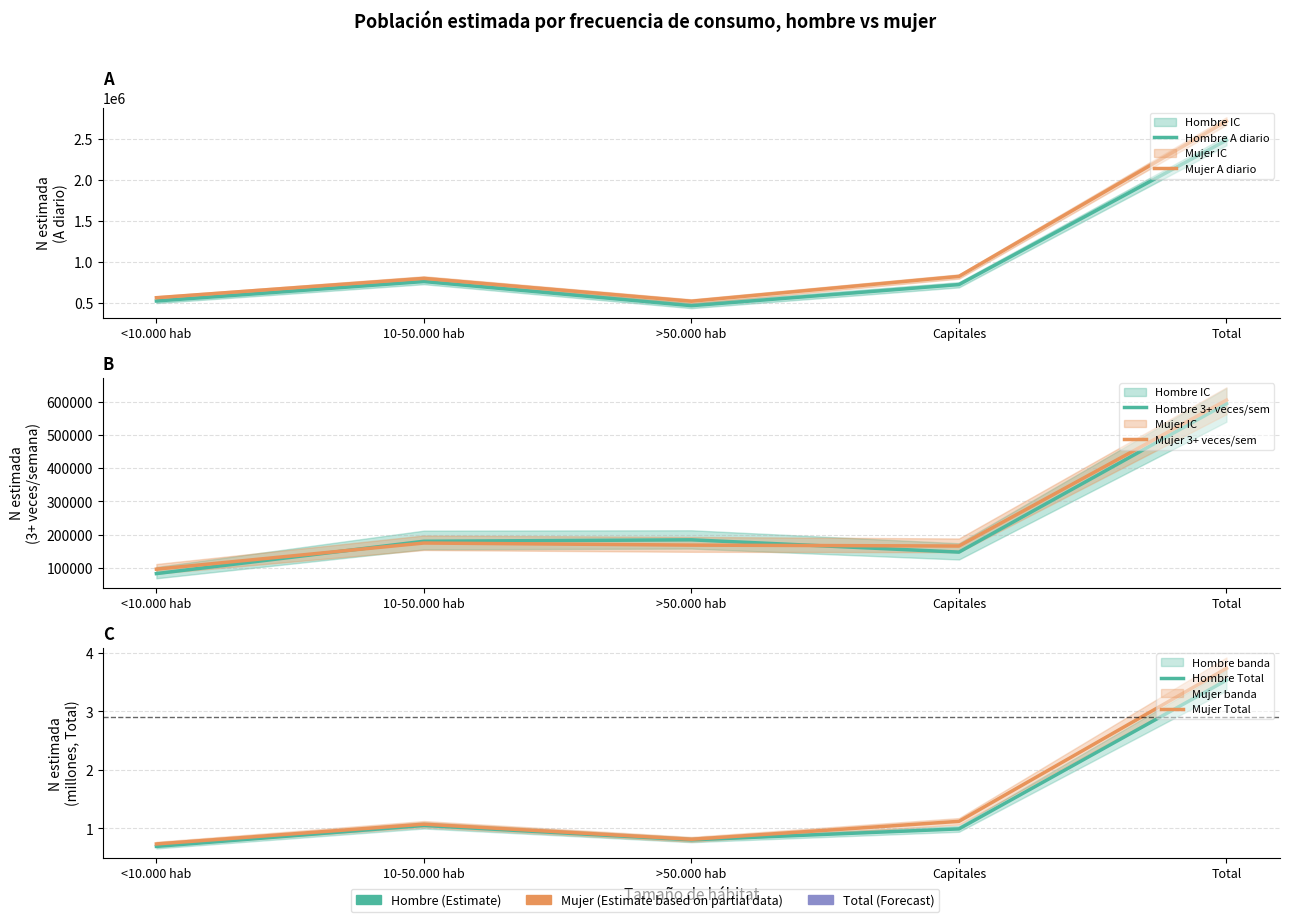

Count the number of categories in the chart.

5